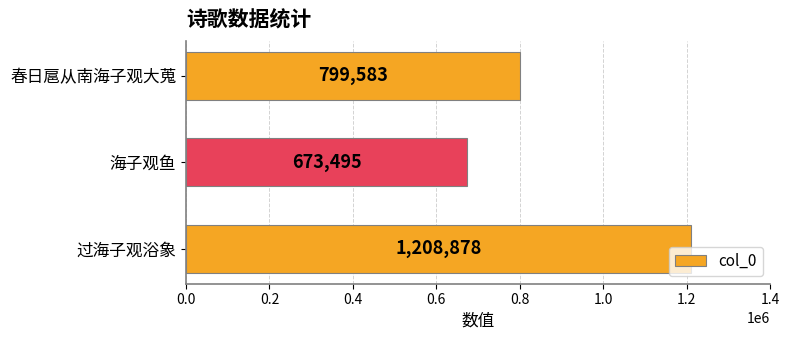

How many data points are less than 799583?

1